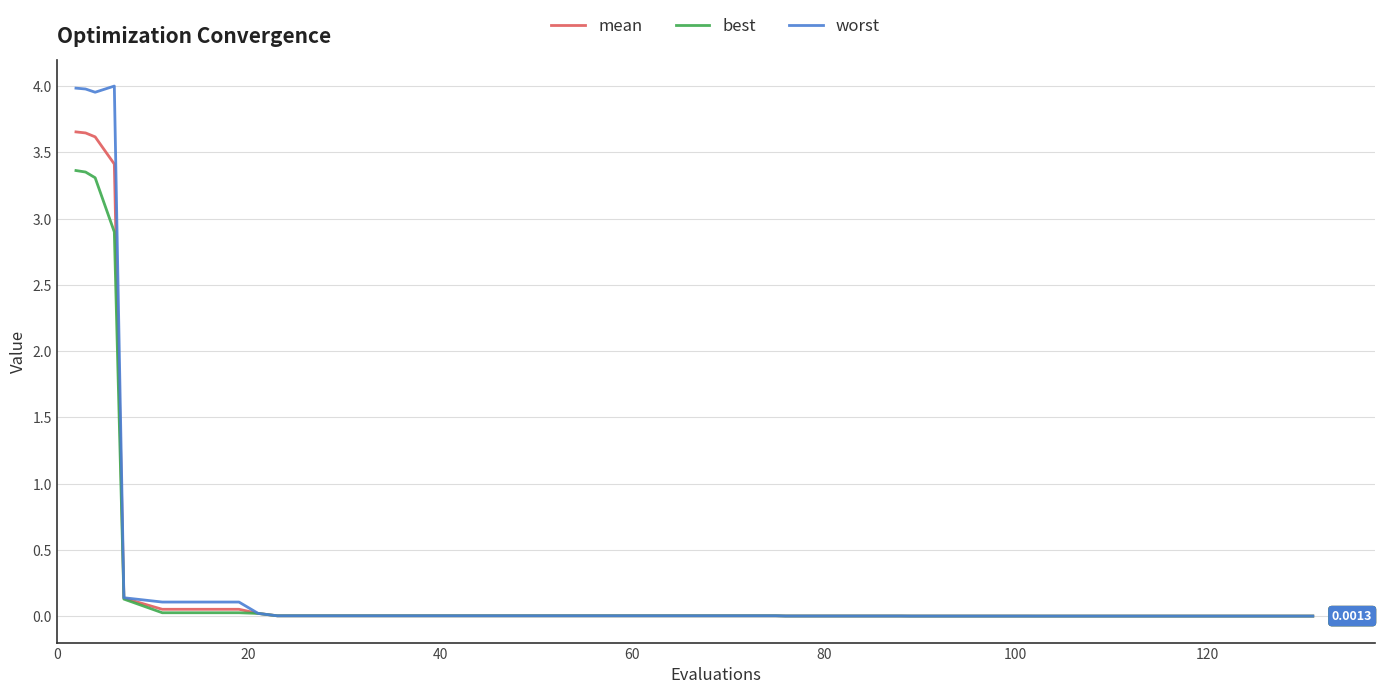

Which series has the widest spread of values?

worst